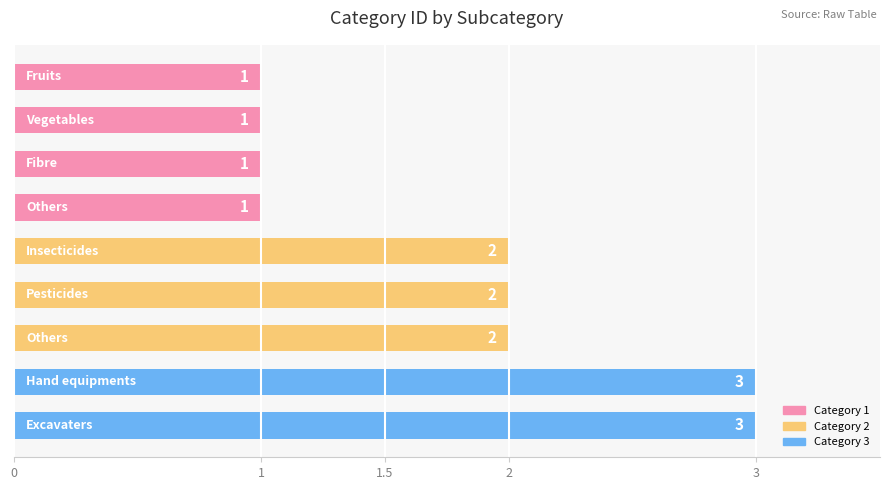

Count the values in the range 1 to 2.

7